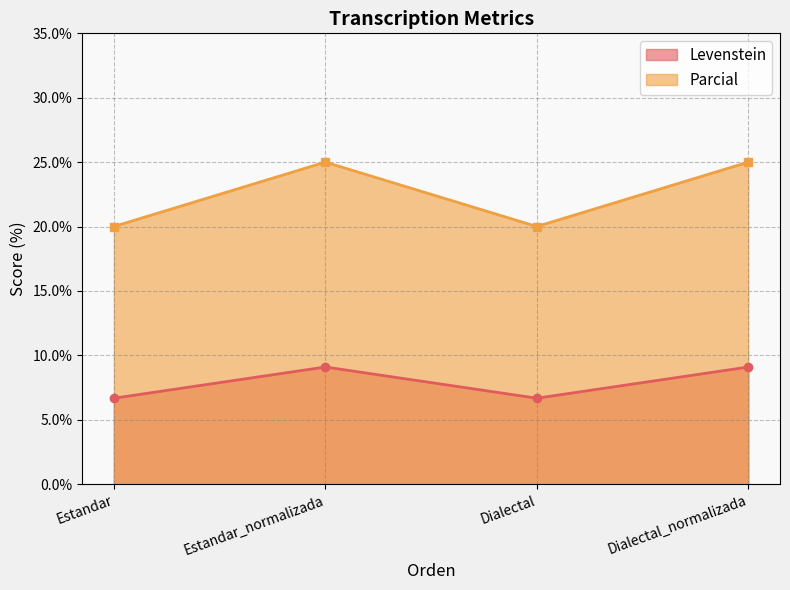

What is the value of the Parcial point at the 2nd from the left?

25.0